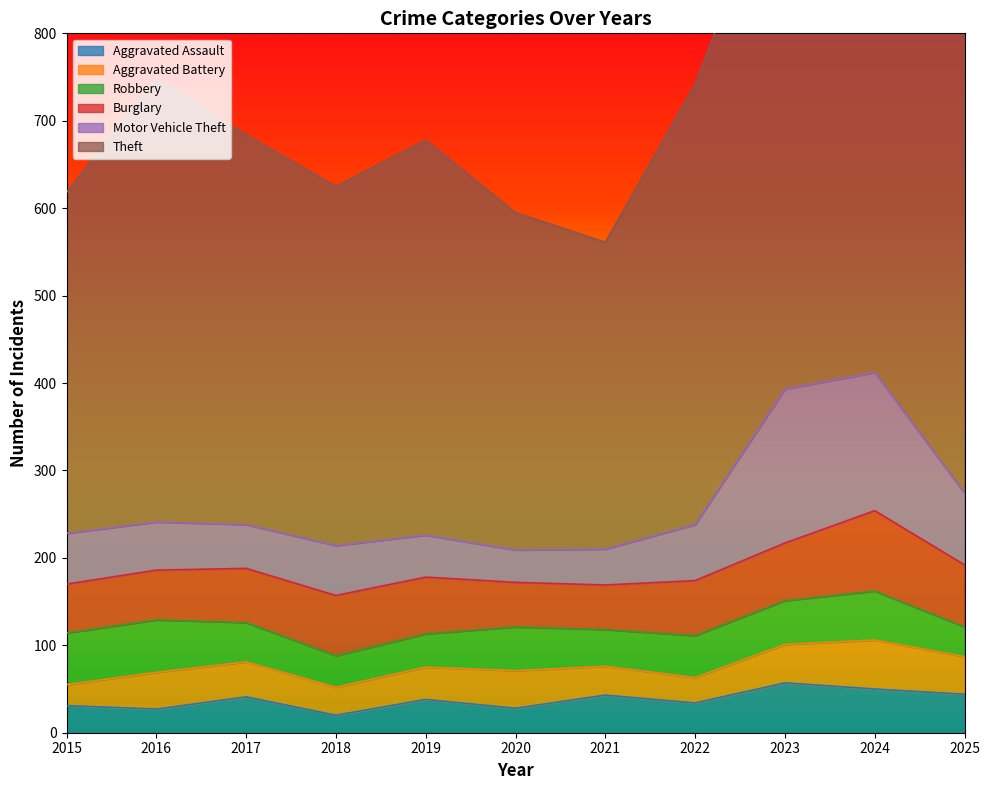

What is the value of the Aggravated Assault point at the 11th from the left?

44